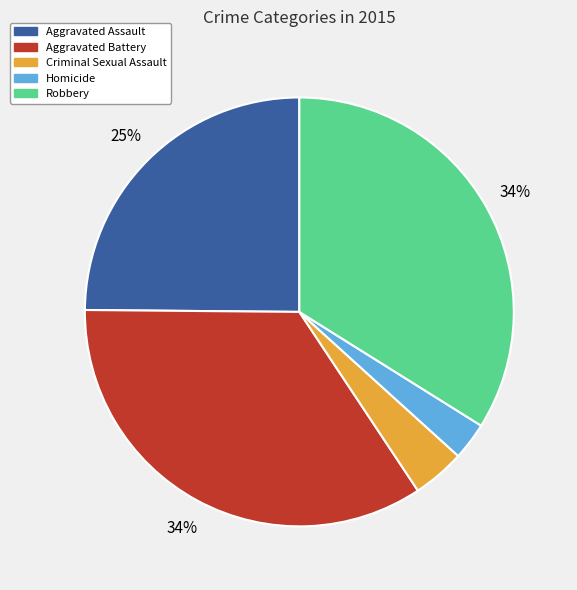

Combined, do Aggravated Battery and Homicide account for over 50%?

No